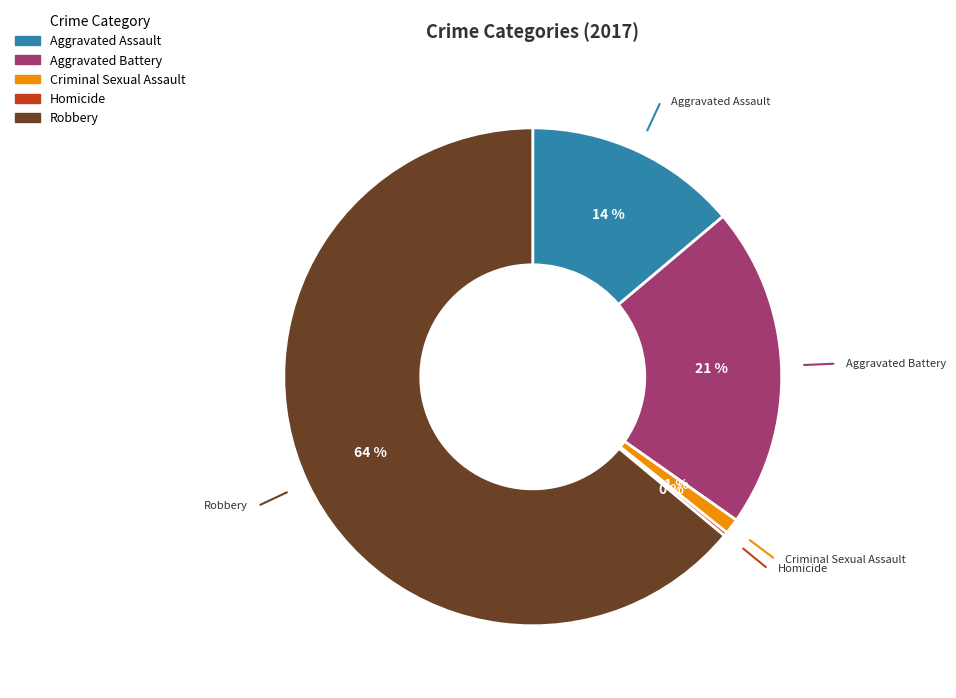

Which category has the biggest portion of the pie?

Robbery